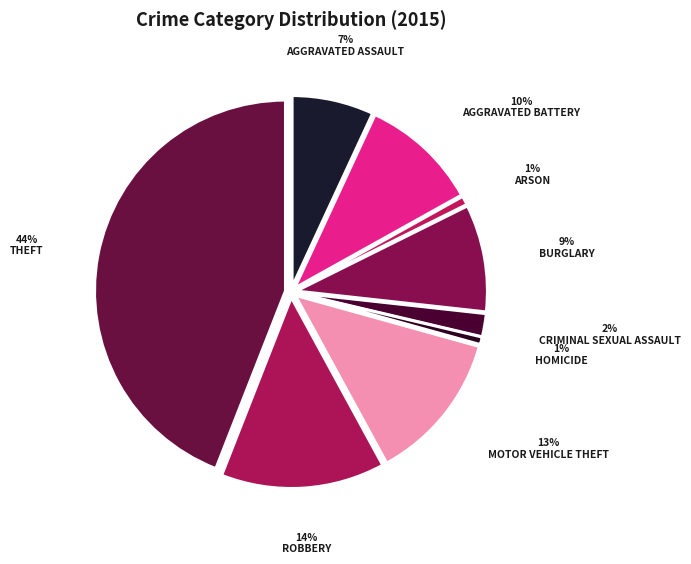

Which slice is the largest?

Theft